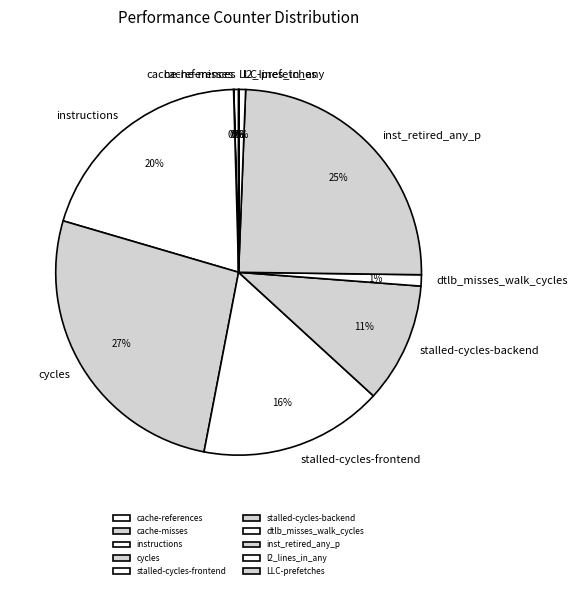

What is the ratio of the value at inst_retired_any_p to the value at instructions?

1.2